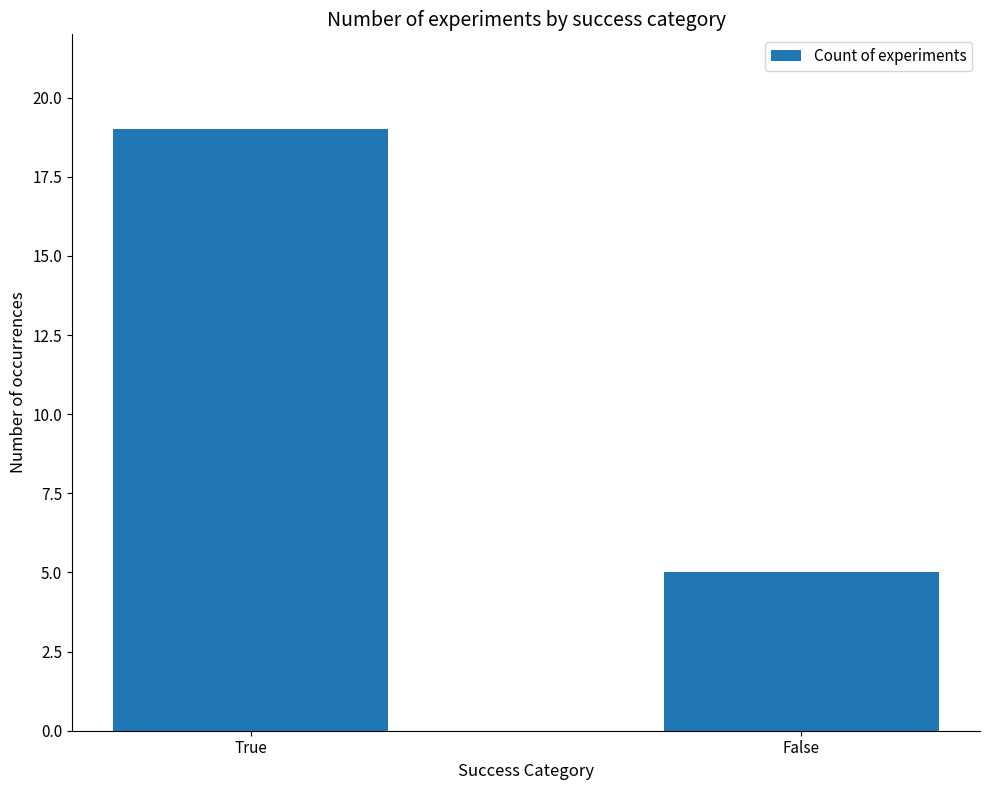

Read the value at False.

5